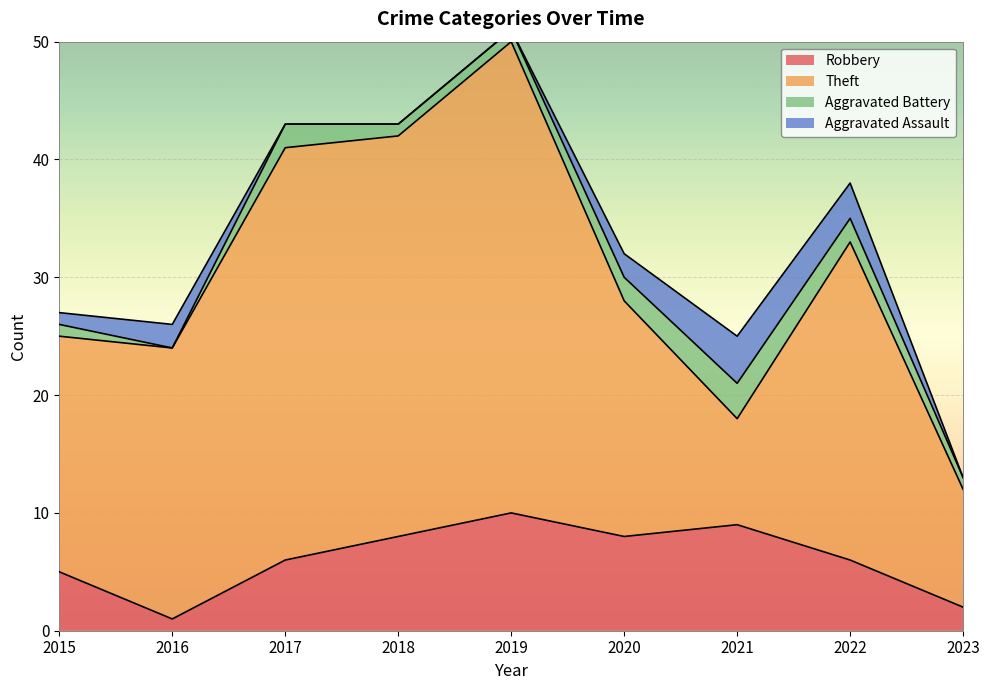

What is the greatest value displayed?

40